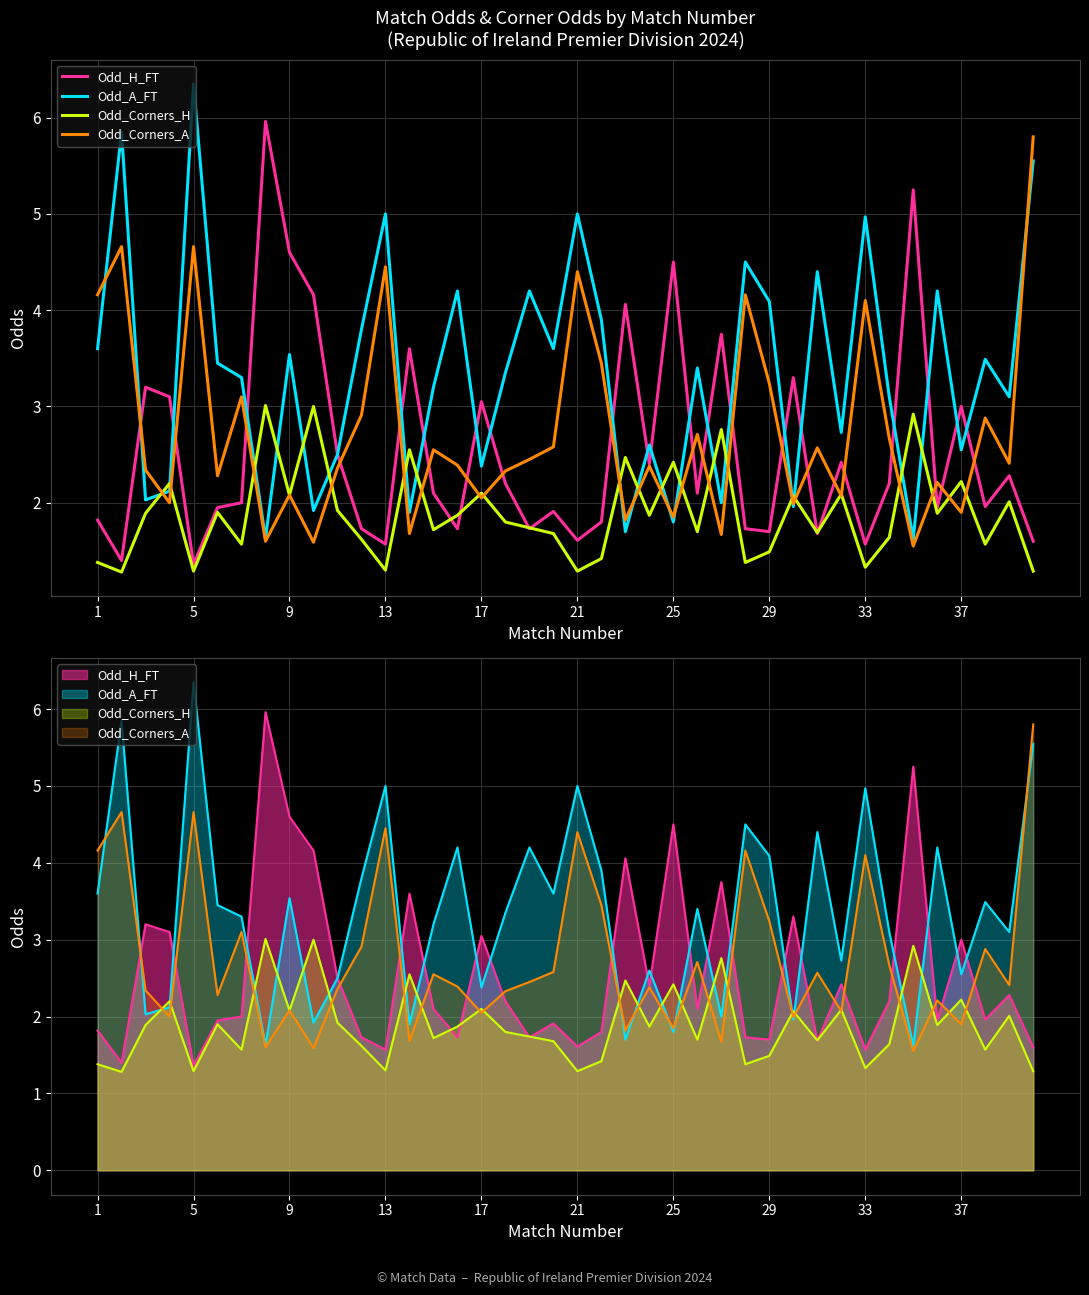

What is the greatest value displayed?

6.3